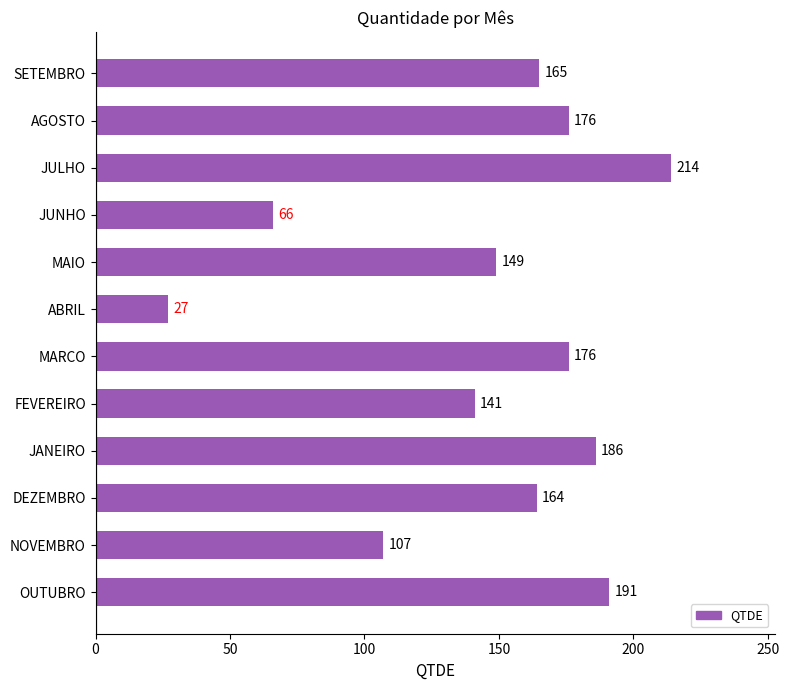

Does the chart contain any negative values?

No